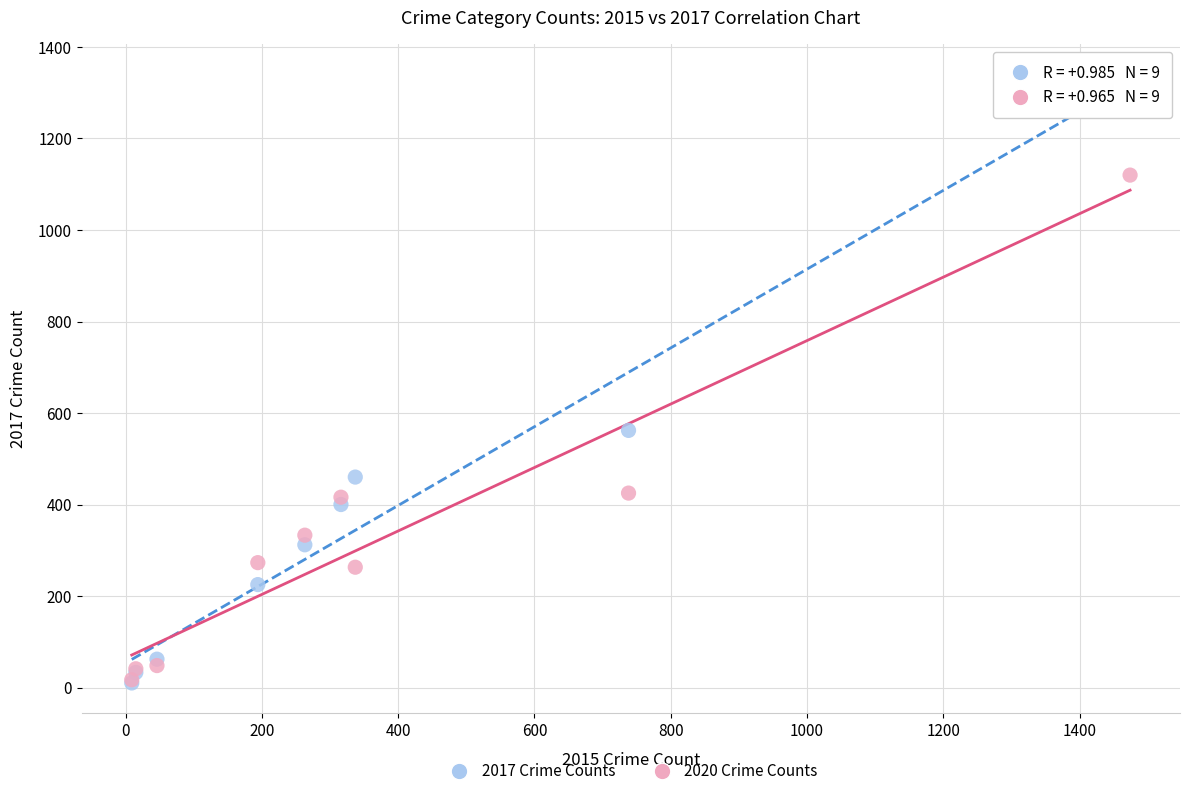

In the 2017 Crime Counts series, what Y value is closest to 674?

562